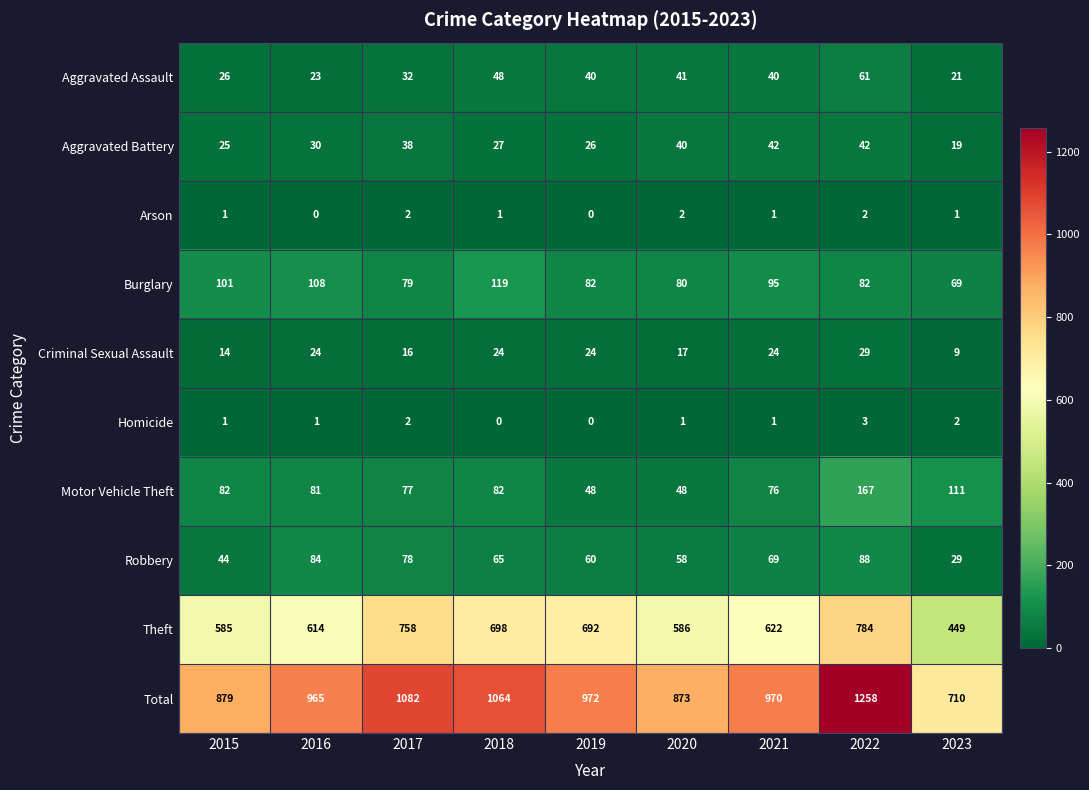

Rank the series by their maximum value, from lowest to highest.

Arson, Homicide, Criminal Sexual Assault, Aggravated Battery, Aggravated Assault, Robbery, Burglary, Motor Vehicle Theft, Theft, Total